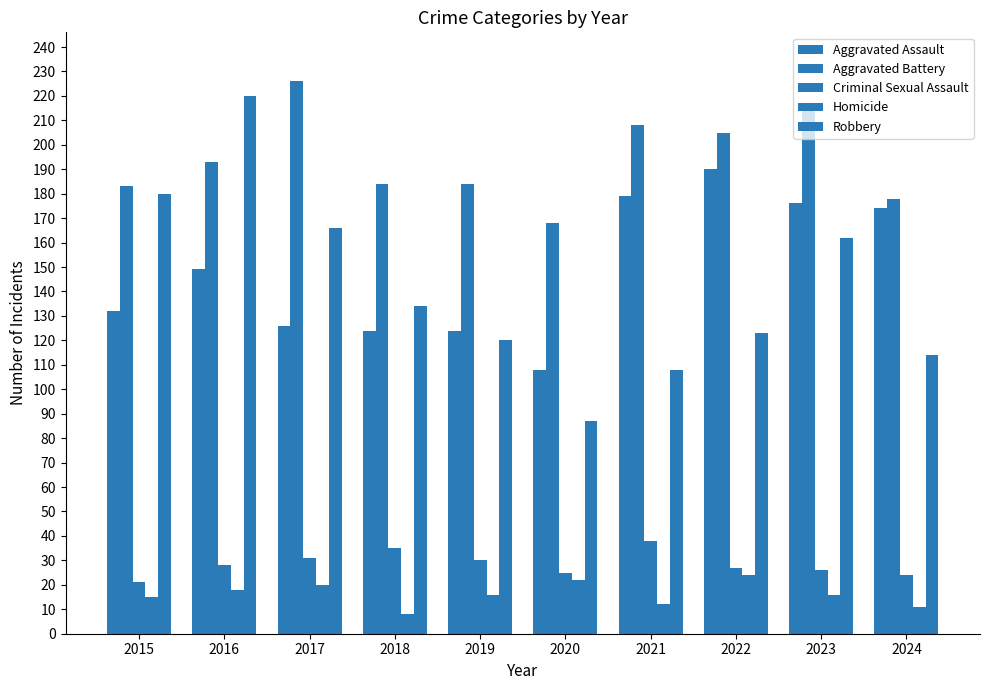

Reading right to left, list all the values displayed in this chart.

Aggravated Assault: 2024=174	2023=176	2022=190	2021=179	2020=108	2019=124	2018=124	2017=126	2016=149	2015=132
Aggravated Battery: 2024=178	2023=214	2022=205	2021=208	2020=168	2019=184	2018=184	2017=226	2016=193	2015=183
Criminal Sexual Assault: 2024=24	2023=26	2022=27	2021=38	2020=25	2019=30	2018=35	2017=31	2016=28	2015=21
Homicide: 2024=11	2023=16	2022=24	2021=12	2020=22	2019=16	2018=8	2017=20	2016=18	2015=15
Robbery: 2024=114	2023=162	2022=123	2021=108	2020=87	2019=120	2018=134	2017=166	2016=220	2015=180